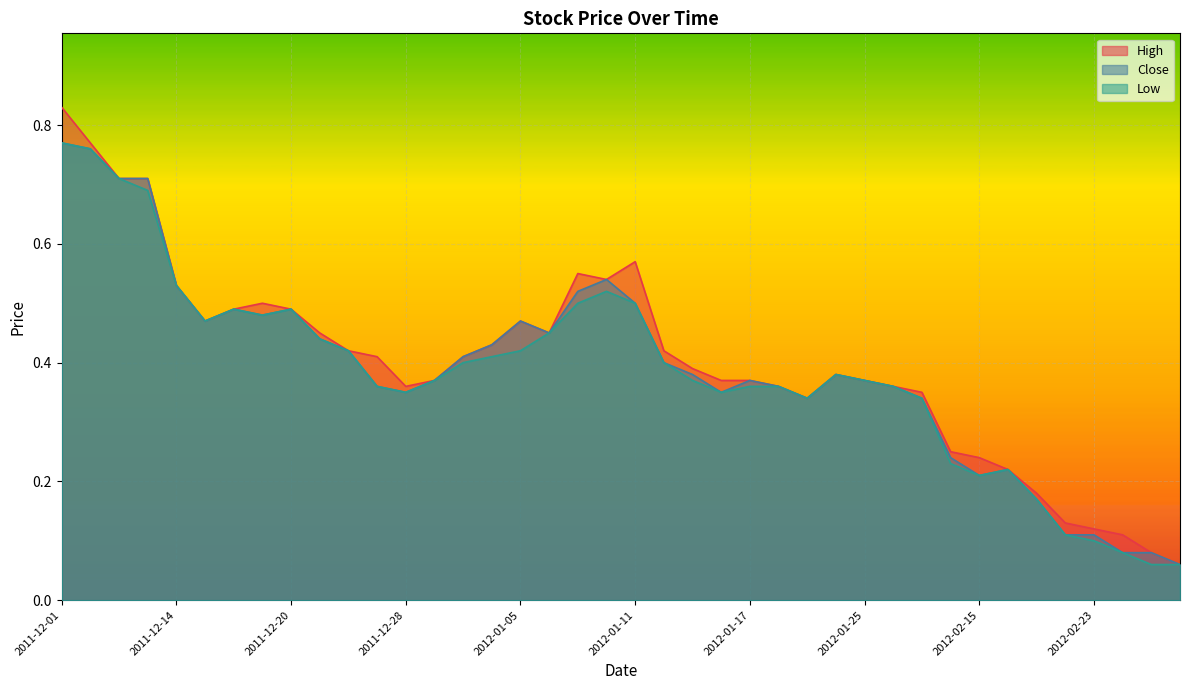

True or false: Low and High intersect in this chart.

False